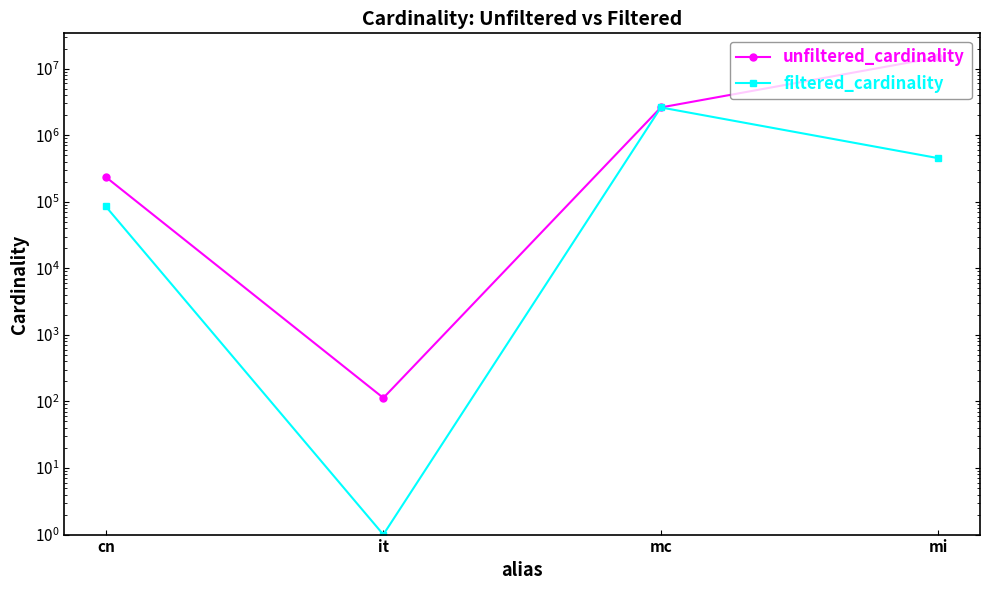

At which label is unfiltered_cardinality closest to 7417916?

mc